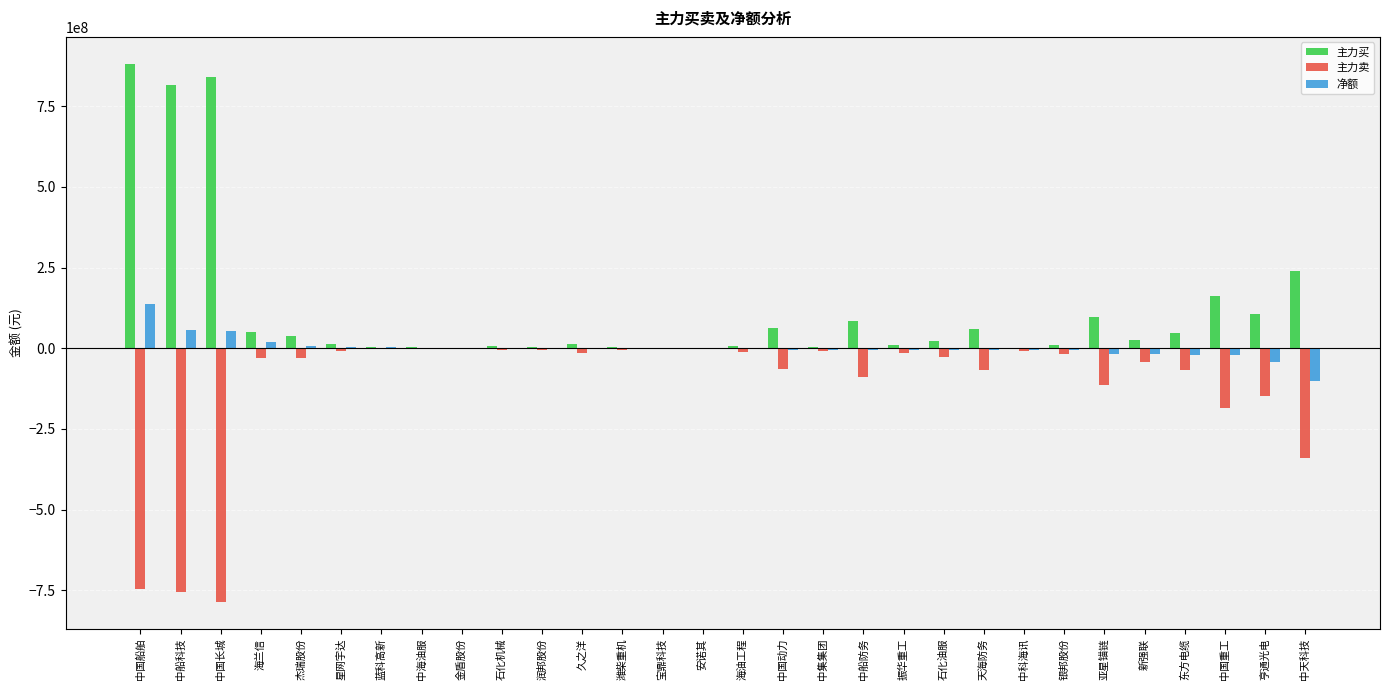

How many distinct data groups are displayed?

3